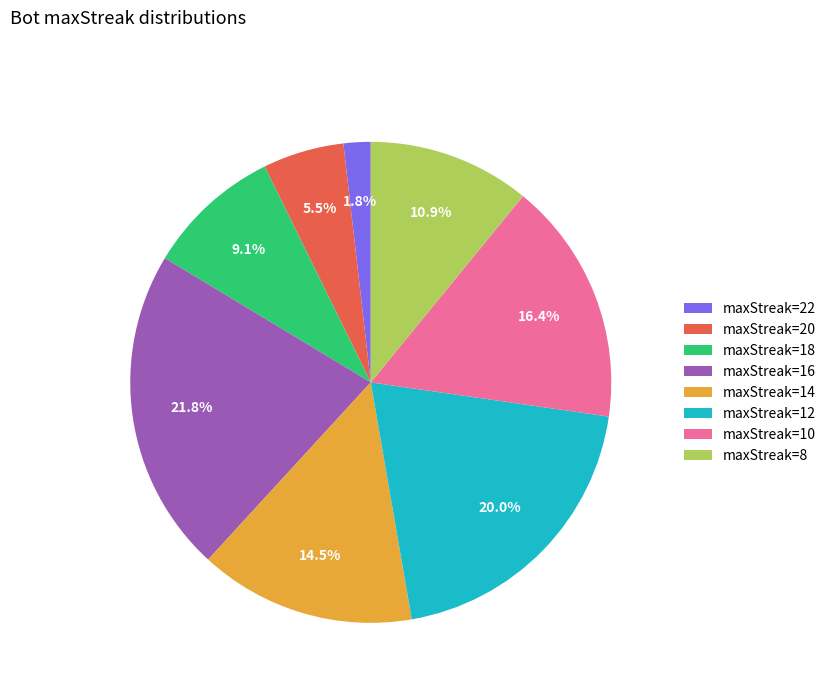

Rank the categories by value from highest to lowest.

maxStreak=16, maxStreak=12, maxStreak=10, maxStreak=14, maxStreak=8, maxStreak=18, maxStreak=20, maxStreak=22